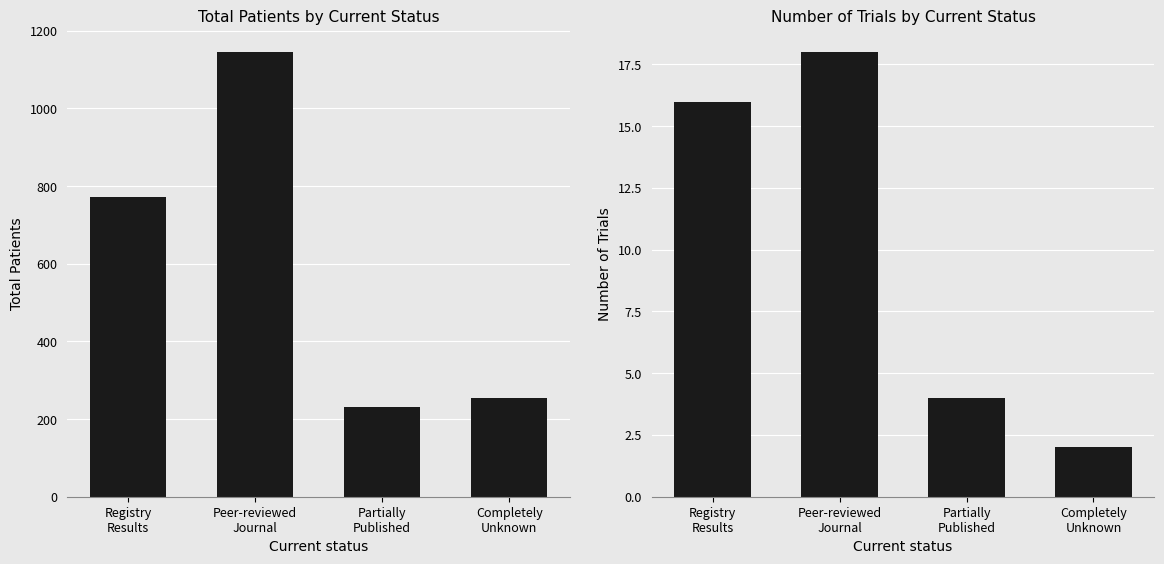

Are the bars grouped side by side (vs. stacked)?

Yes